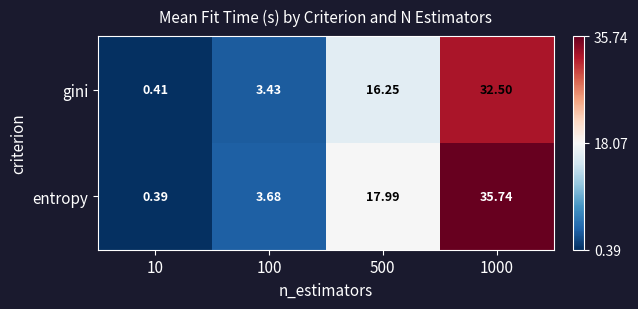

Between 100 and 500, which series saw the biggest shift?

entropy